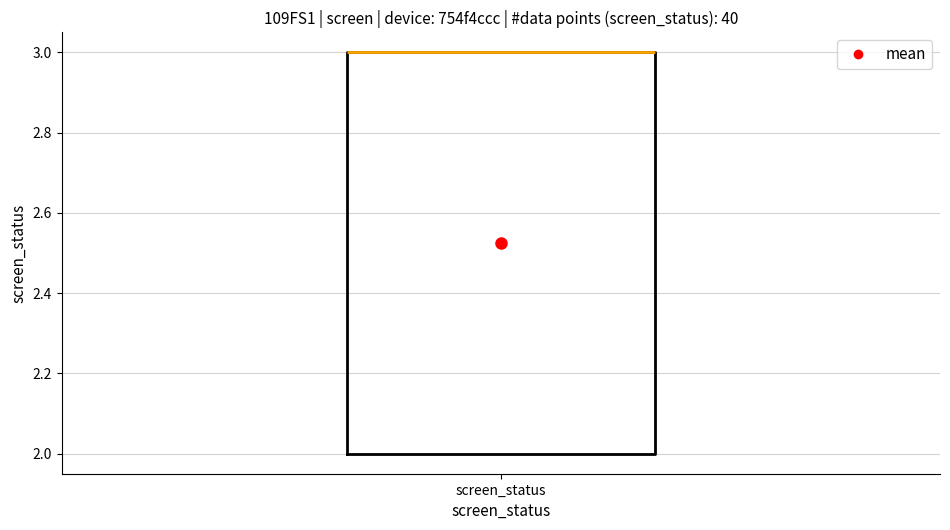

Where is the upper edge of the box for screen_status on the y-axis? The values are not printed on the chart, so give them approximately, as read against the axis.

3